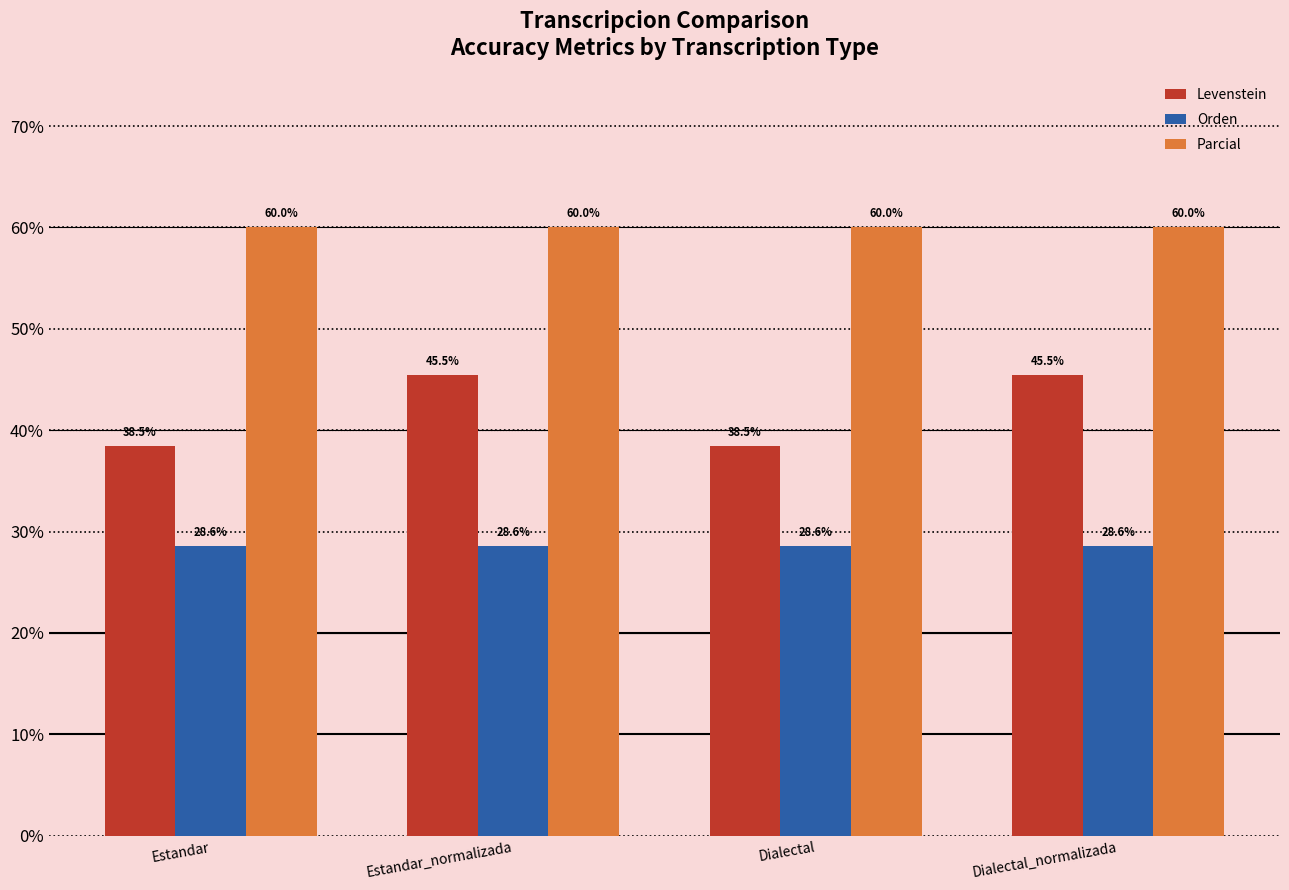

What is the label of the 4th bar from the right?

Estandar